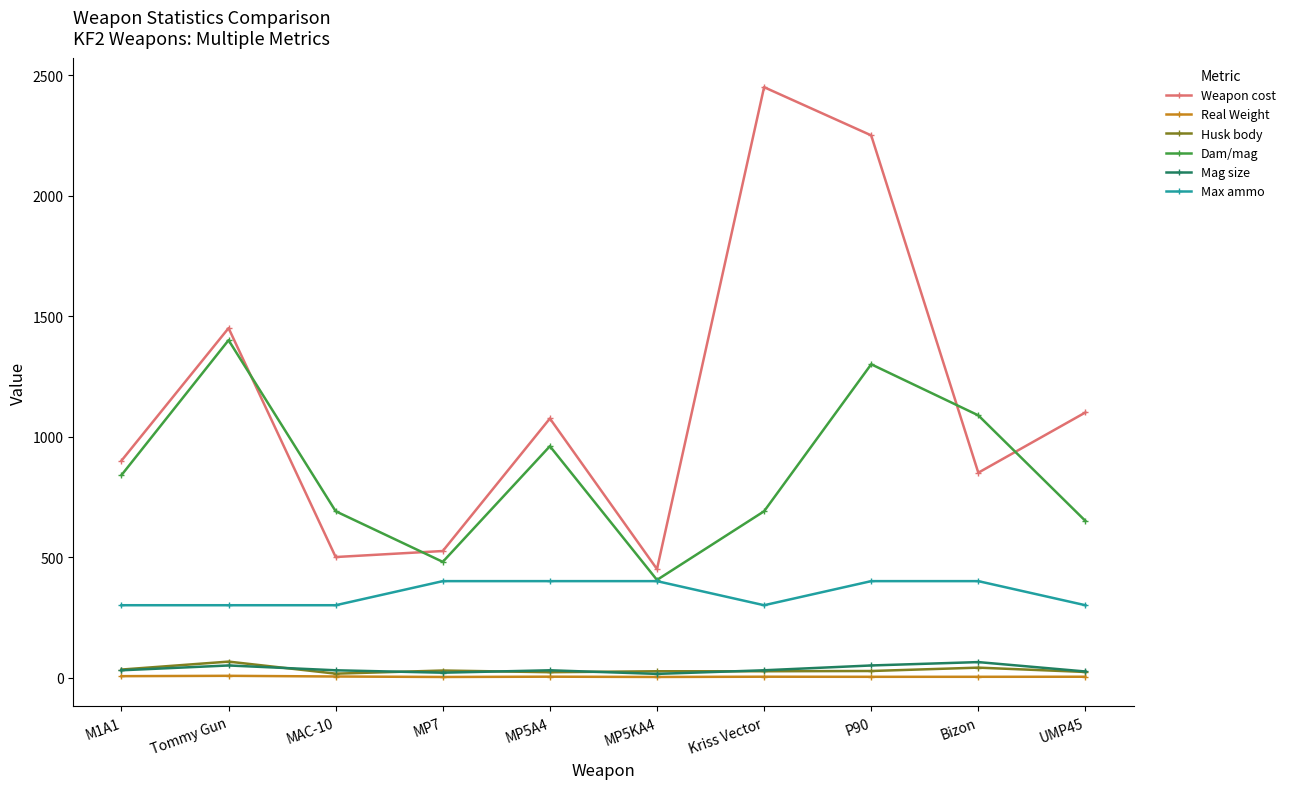

What is the label of the 3rd point from the right?

P90